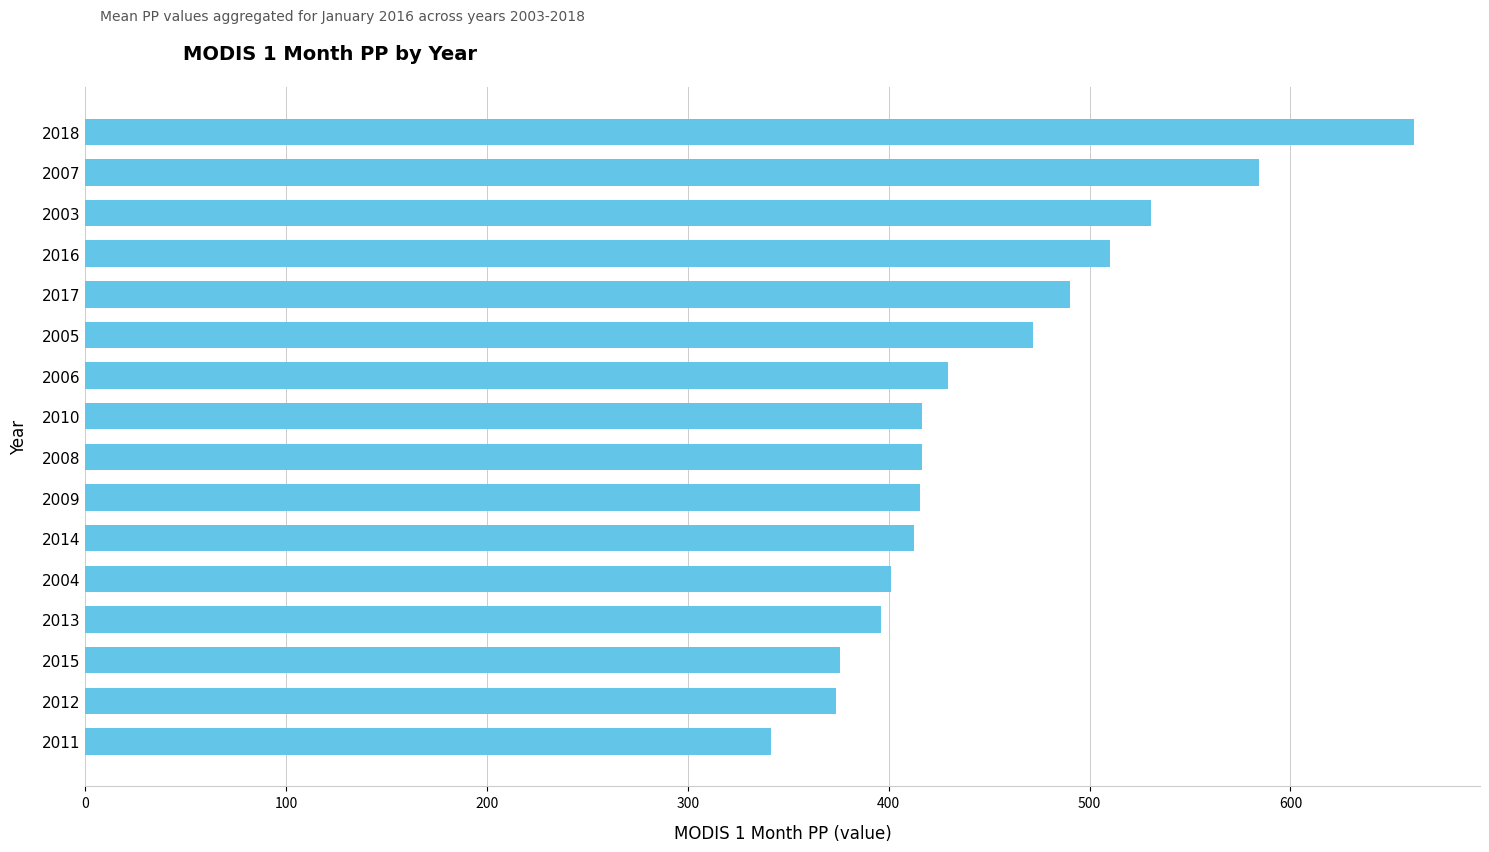

What is the label of the 4th bar from the bottom?

2013